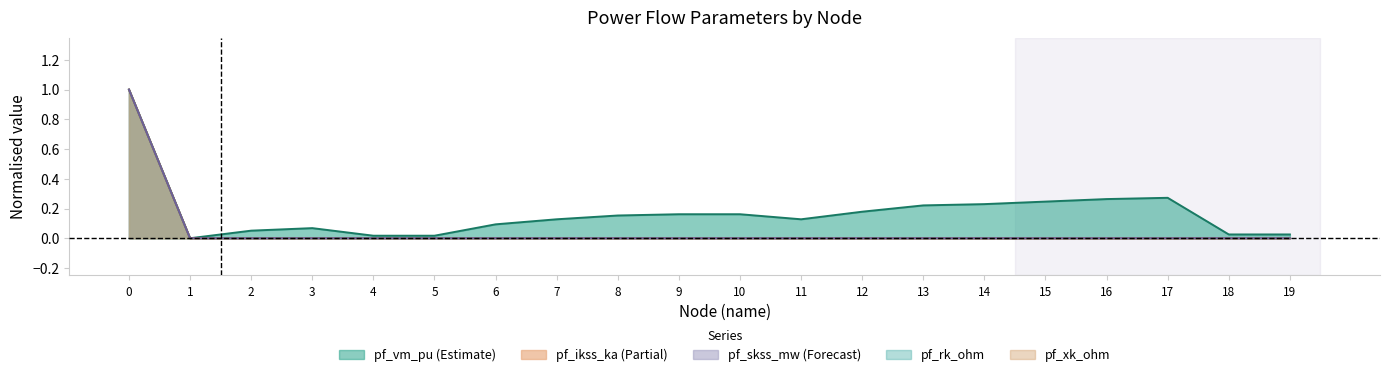

Is it true that pf_ikss_ka equals 0.3 at 9?

False